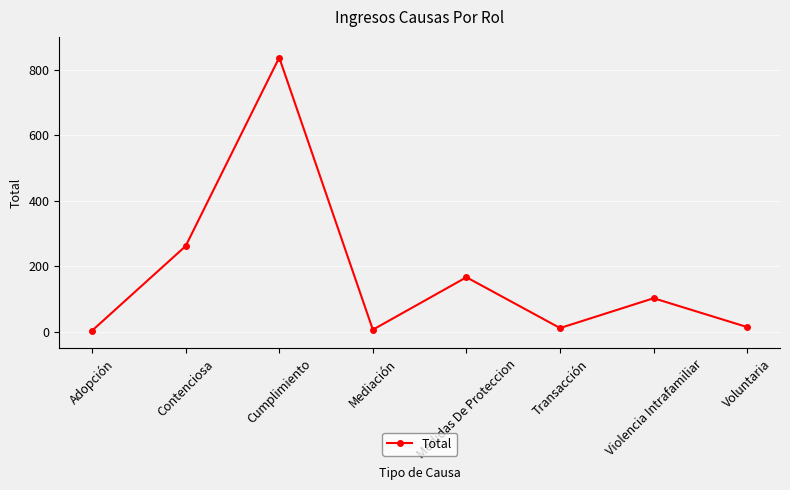

True or false: the data shows 1127 at Cumplimiento.

False